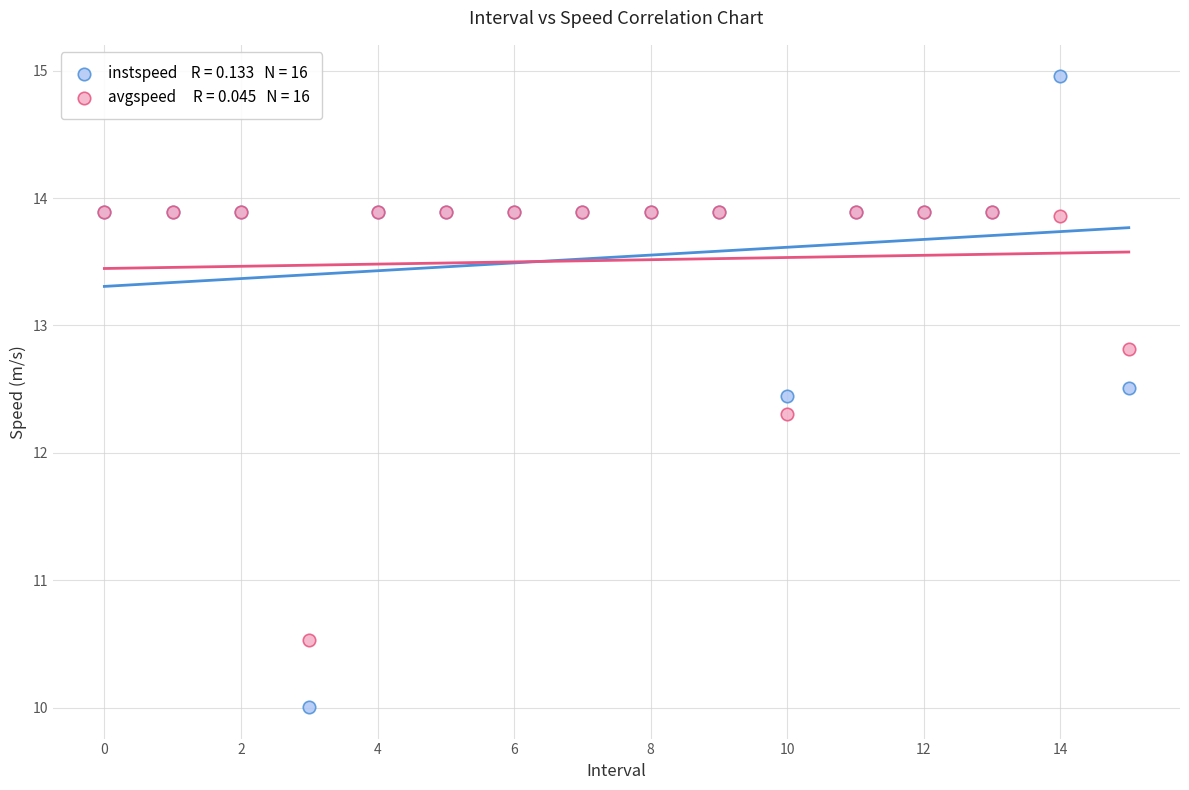

Across all series, what Y value is closest to 12?

12.3